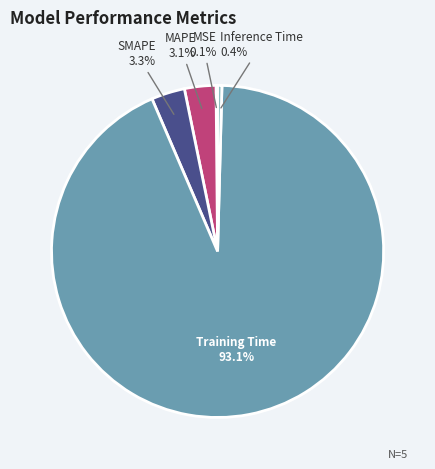

The MAPE slice represents 13% of the pie. True or false?

False